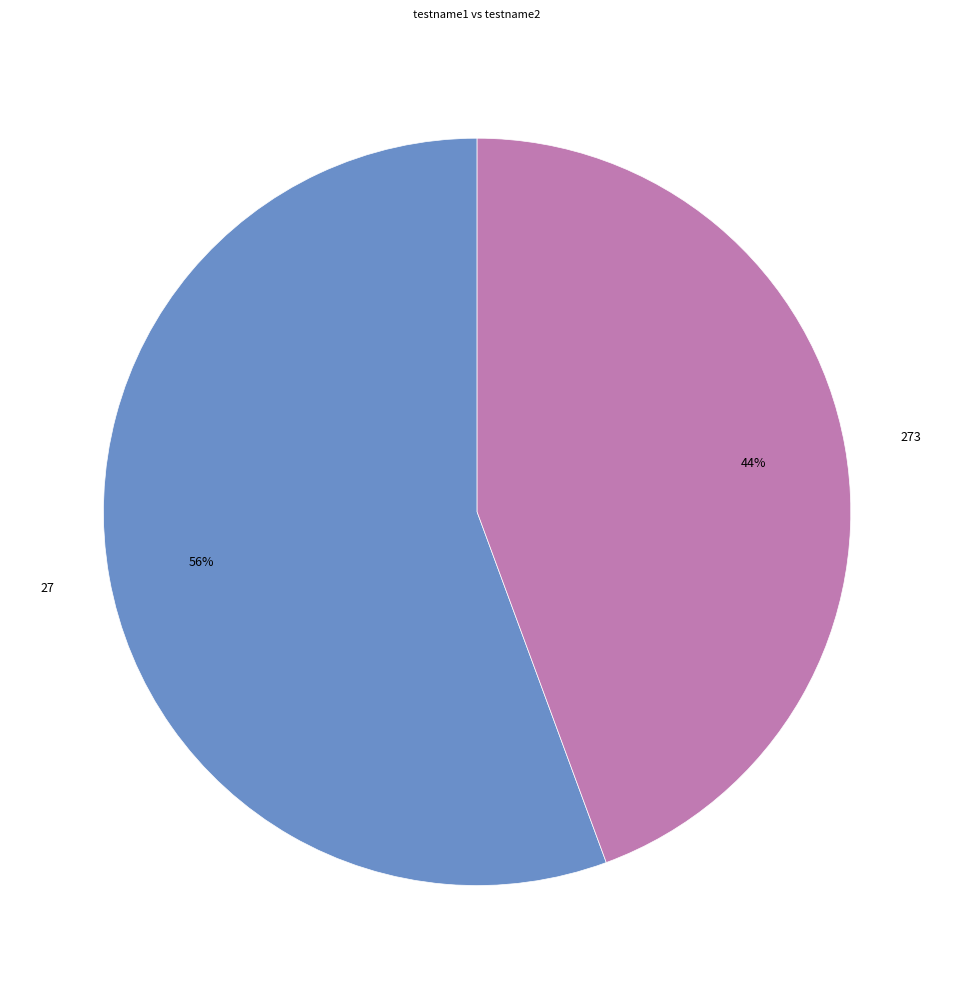

Which slice is the smallest?

273